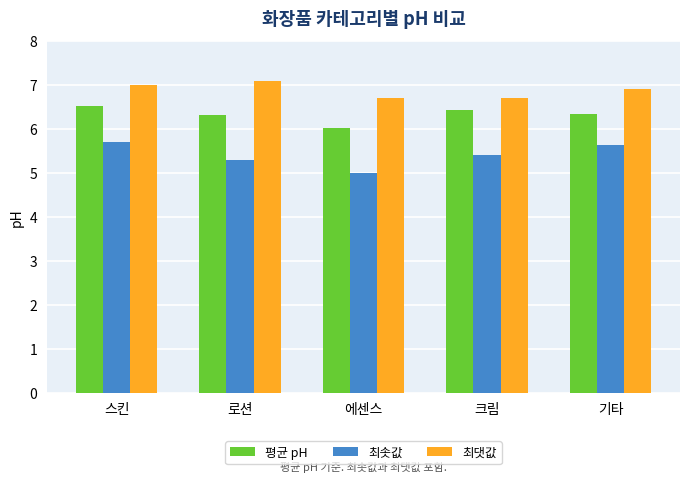

What value does the 최솟값 series have at 스킨?

5.7